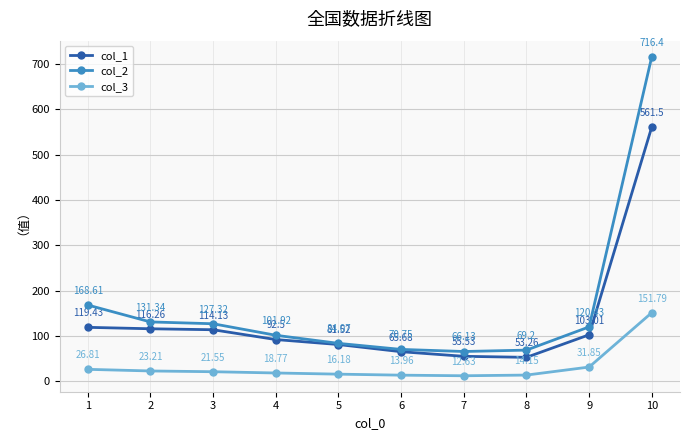

True or false: col_1 and col_2 cross at least once.

False